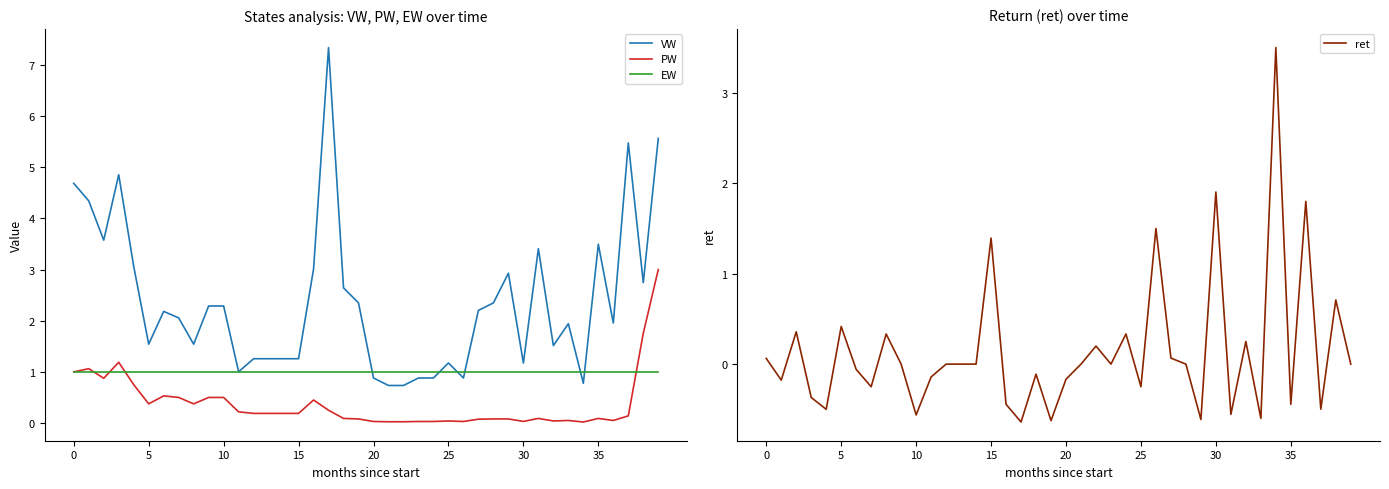

What is the spread (max minus min) of values at 27?

2.1